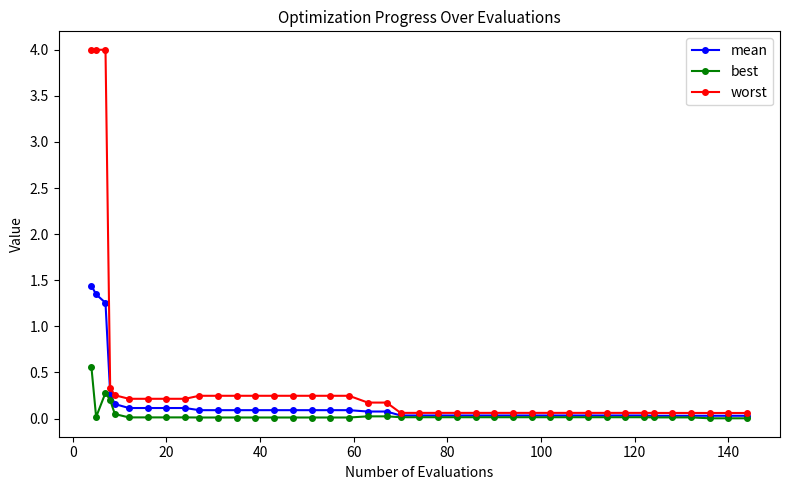

What is the maximum value shown in the chart?

4.0